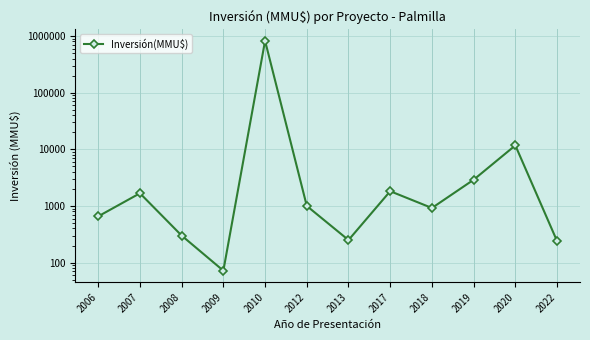

Reading left to right, transcribe all the data shown in this chart.

2006=655	2007=1674	2008=300	2009=72	2010=822056	2012=1000	2013=250	2017=1820	2018=920	2019=2900	2020=11710	2022=240